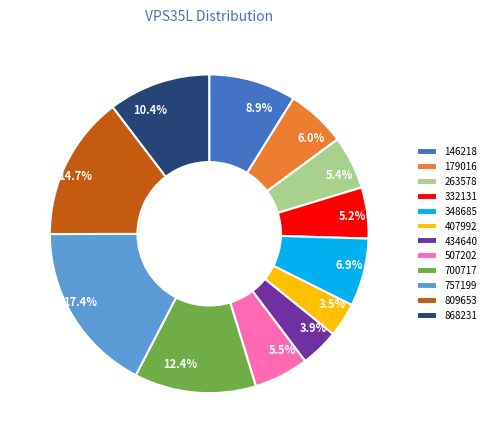

To the nearest percent, what is the average slice percentage?

8%